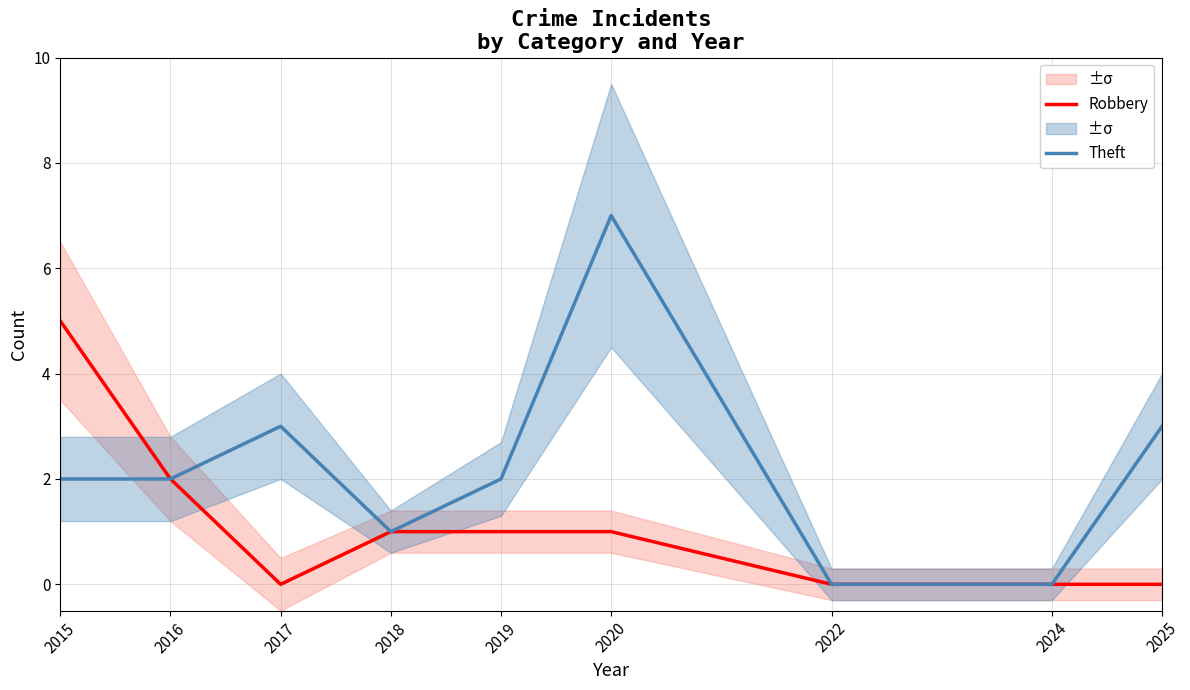

Rank the series by their maximum value, from highest to lowest.

Theft, Robbery